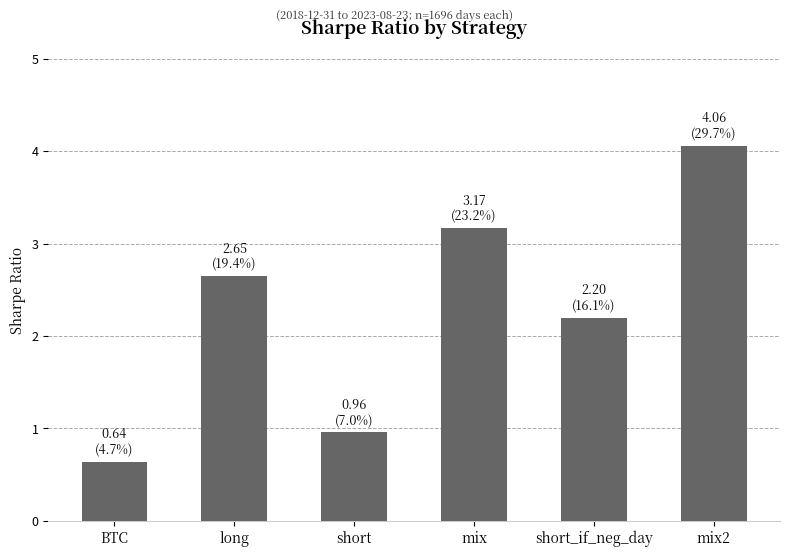

List the labels in order of value, smallest first.

BTC, short, short_if_neg_day, long, mix, mix2